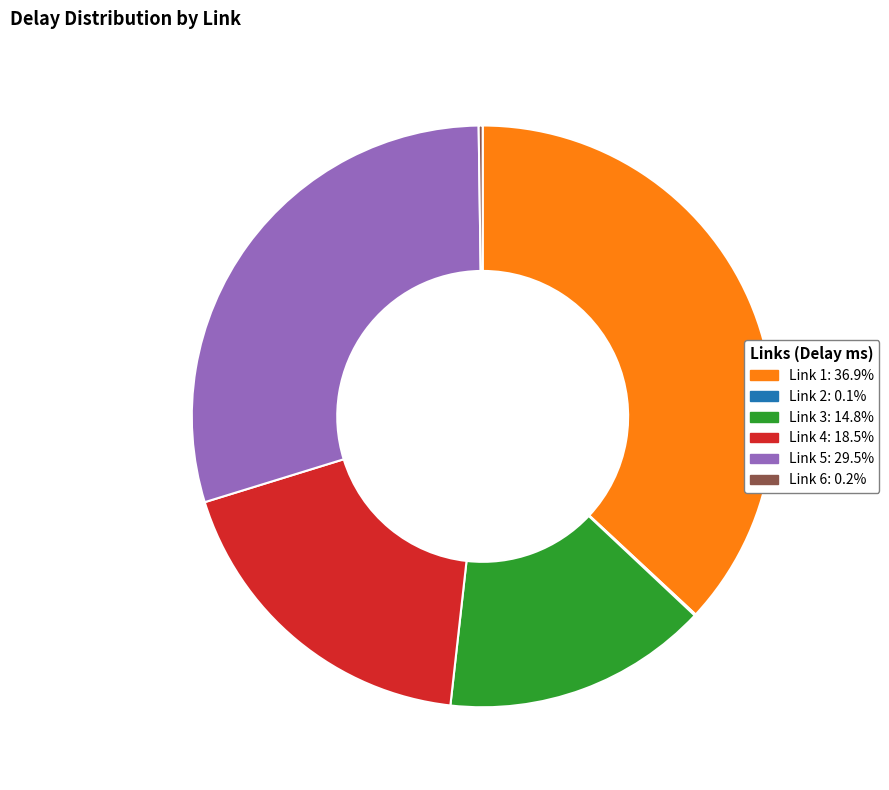

Does Link 1 account for over 50% of the chart?

No